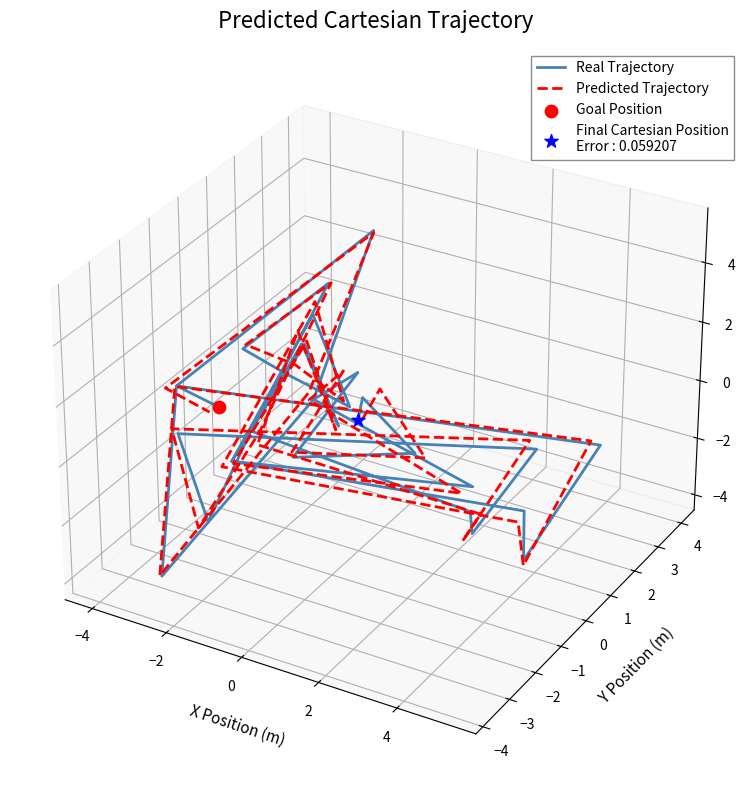

Which series contains the lowest Y value?

Real Trajectory